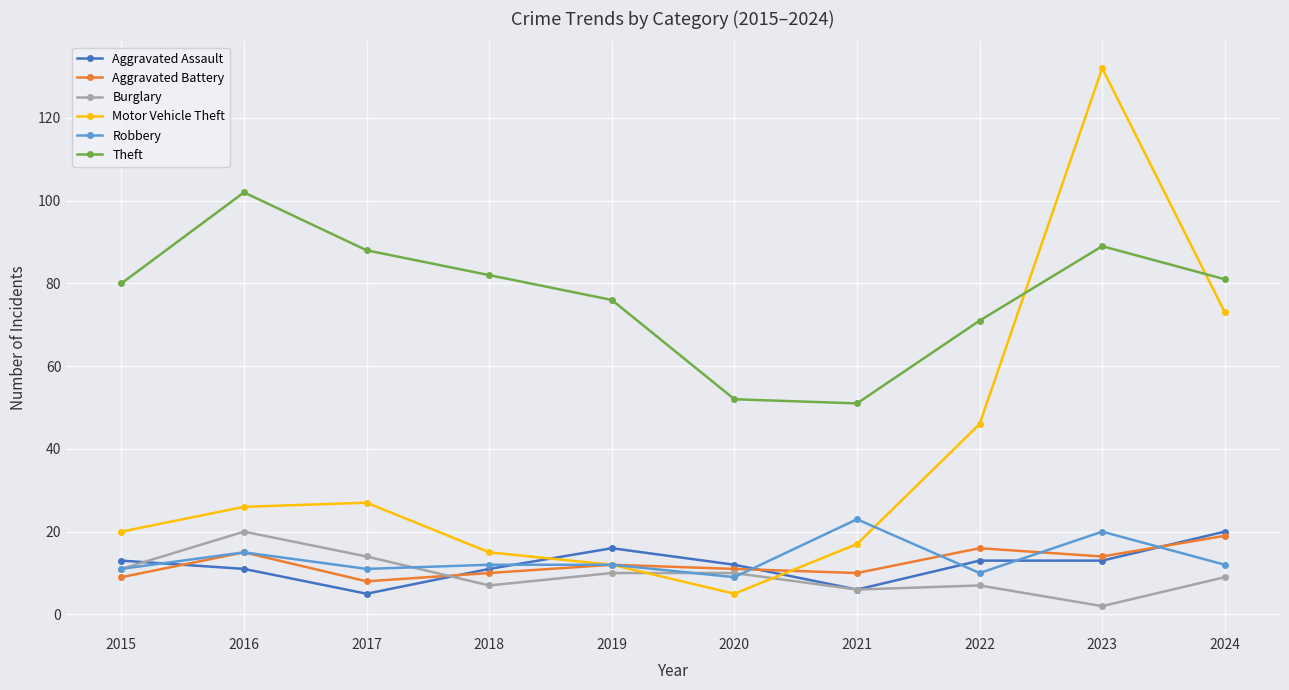

In Aggravated Battery, how many points are higher than both neighbors (excluding endpoints)?

3